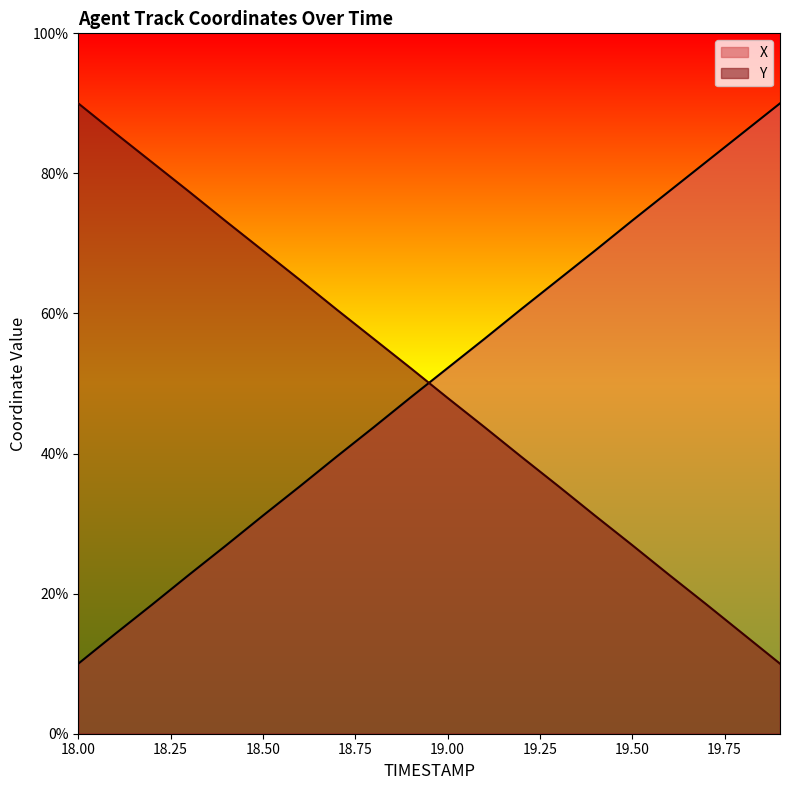

True or false: X has more than 0 interior local peaks.

False